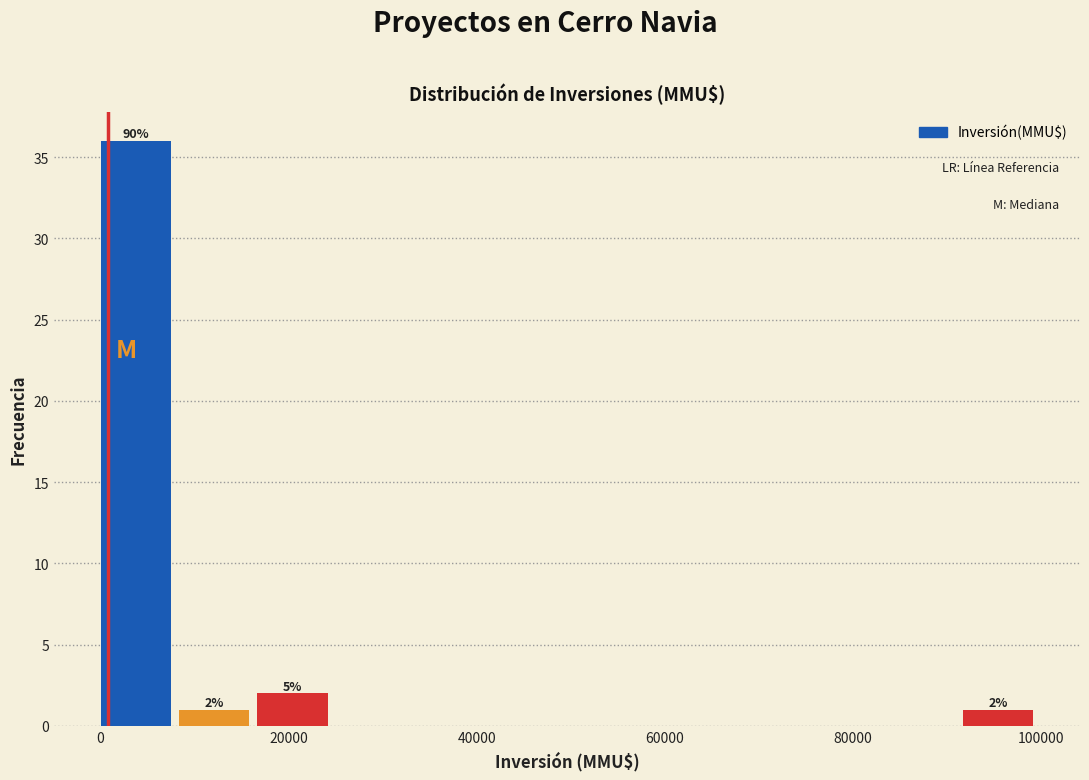

Over which range of the x-axis is the bar tallest?

0 to 8000